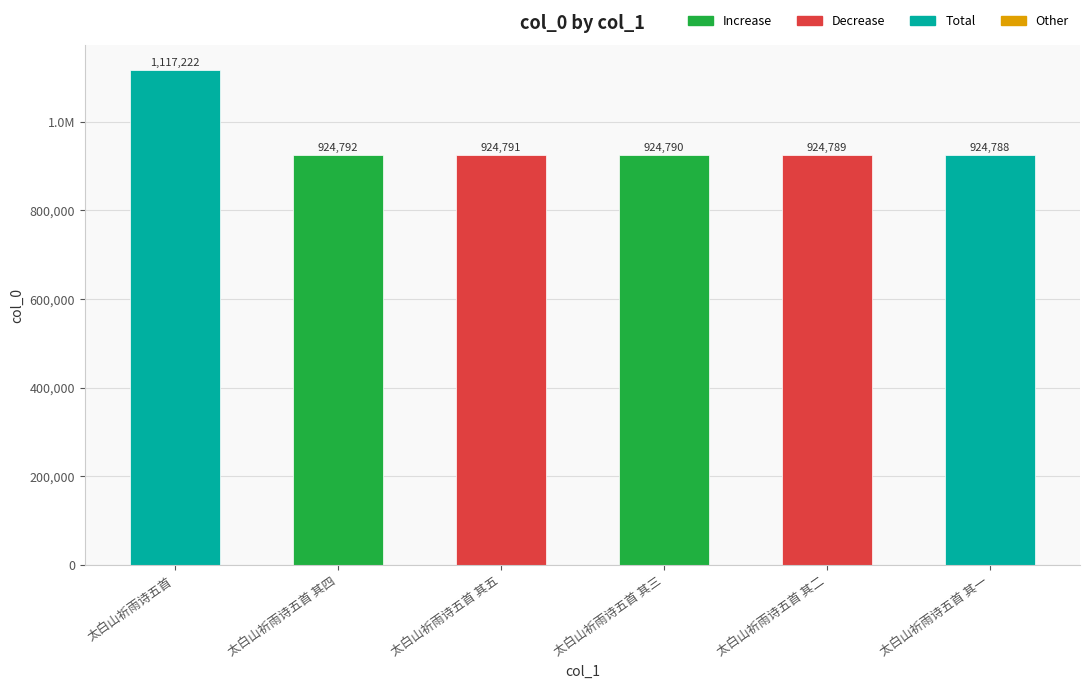

Does the chart contain any negative values?

No